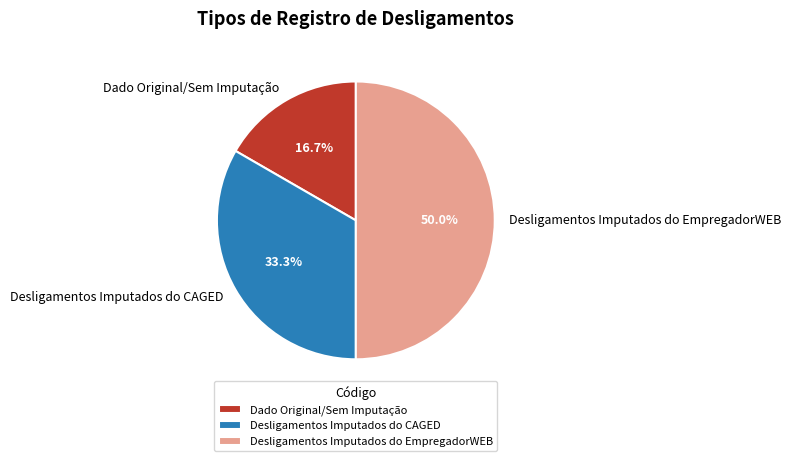

What is the ratio of the value at Dado Original/Sem Imputação to the value at Desligamentos Imputados do CAGED?

0.5